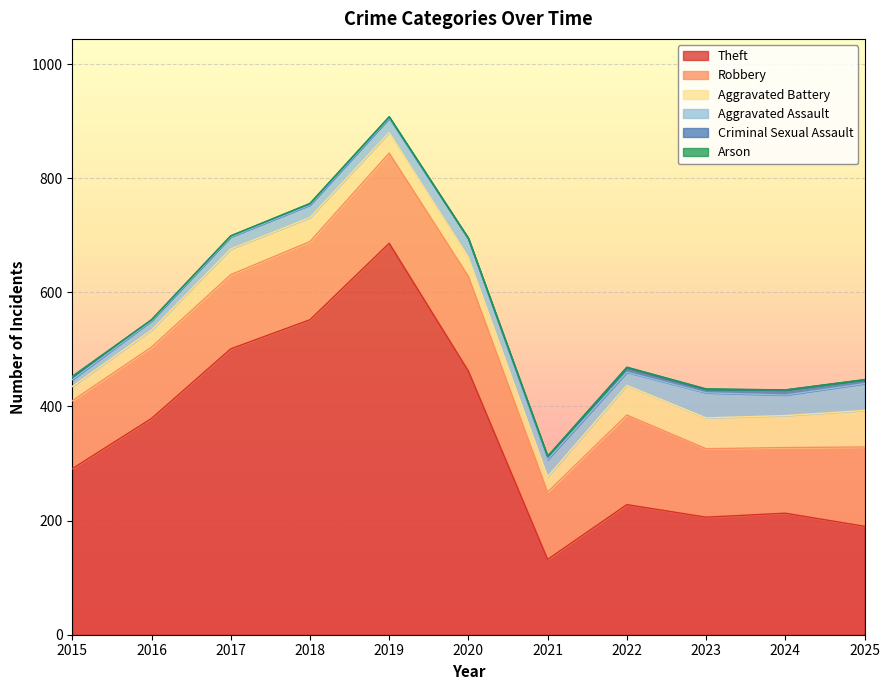

Does the chart display data point markers on the line(s)?

No